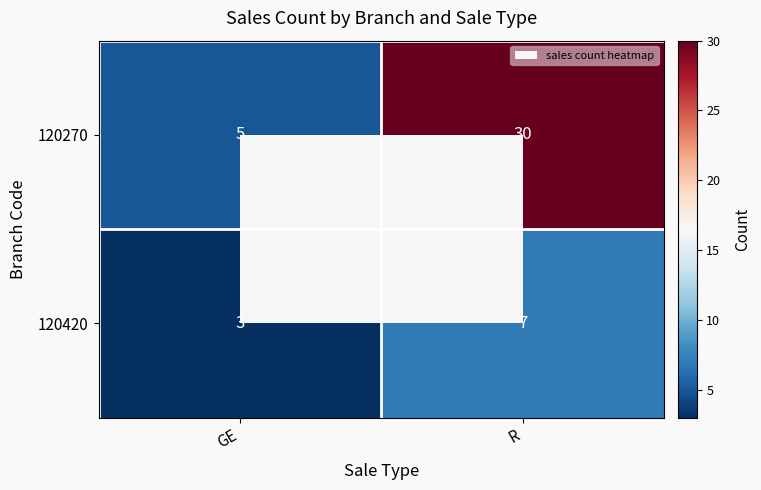

At which label does 120420 reach its peak?

R